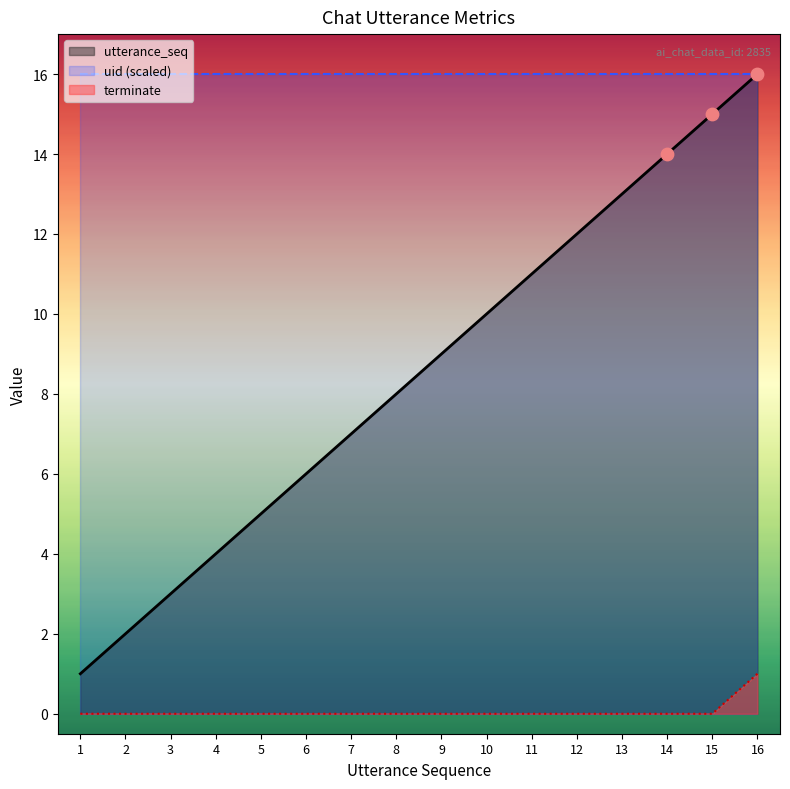

Which series reaches the minimum Y coordinate?

terminate